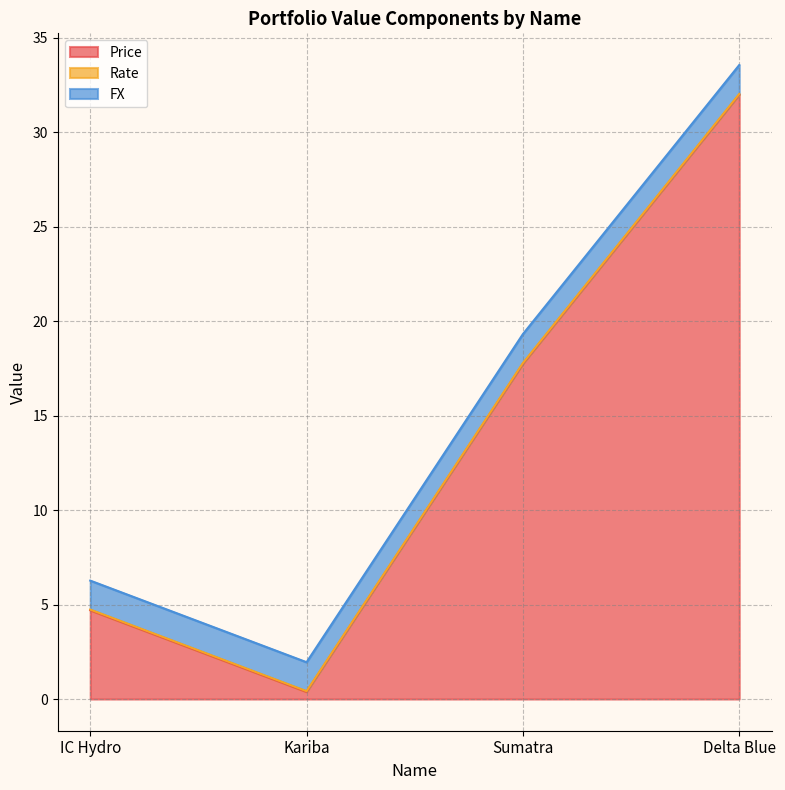

At which label does FX reach its minimum?

IC Hydro